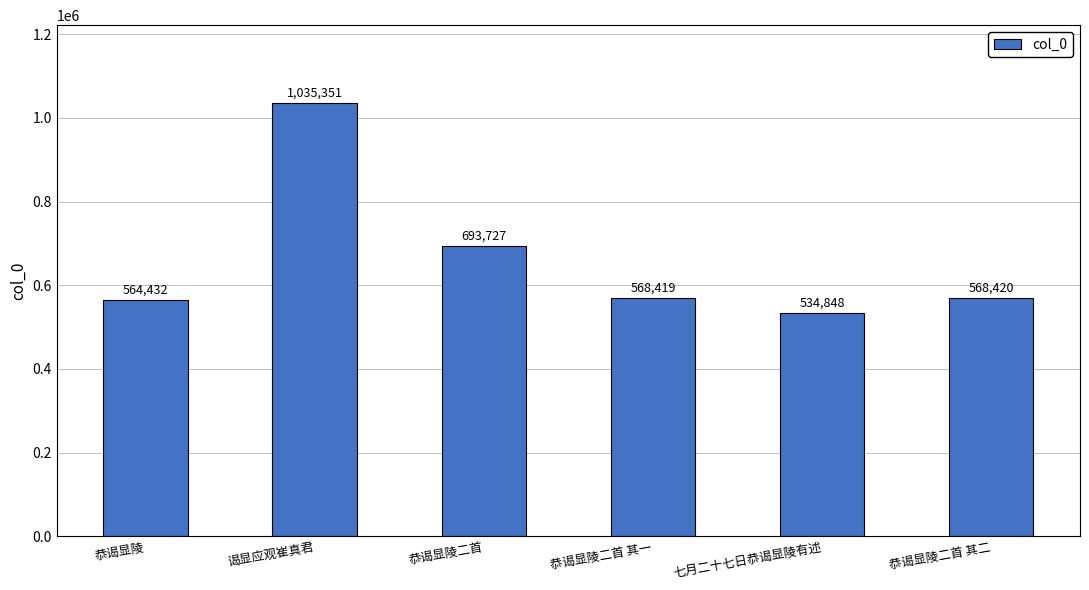

What is the difference between the second highest and second lowest values?

129295